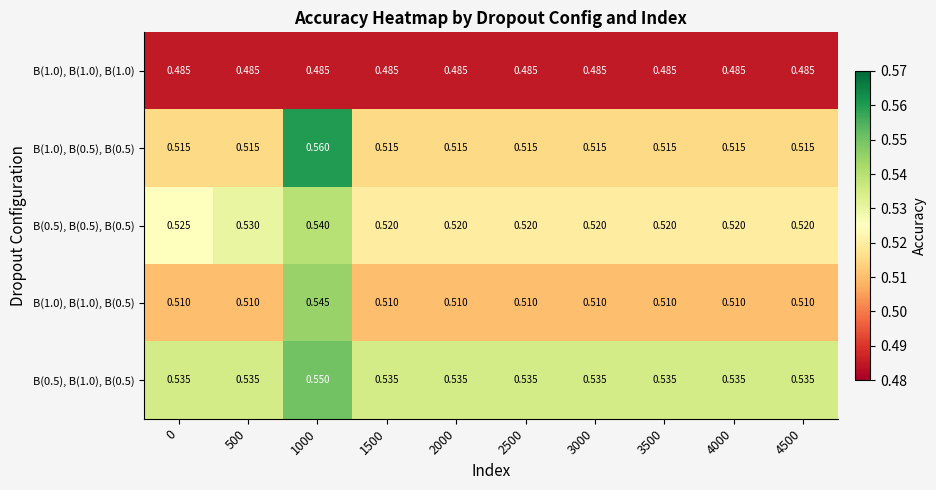

Rank the series at 2500 from lowest to highest value.

B(1.0), B(1.0), B(1.0), B(1.0), B(1.0), B(0.5), B(1.0), B(0.5), B(0.5), B(0.5), B(0.5), B(0.5), B(0.5), B(1.0), B(0.5)